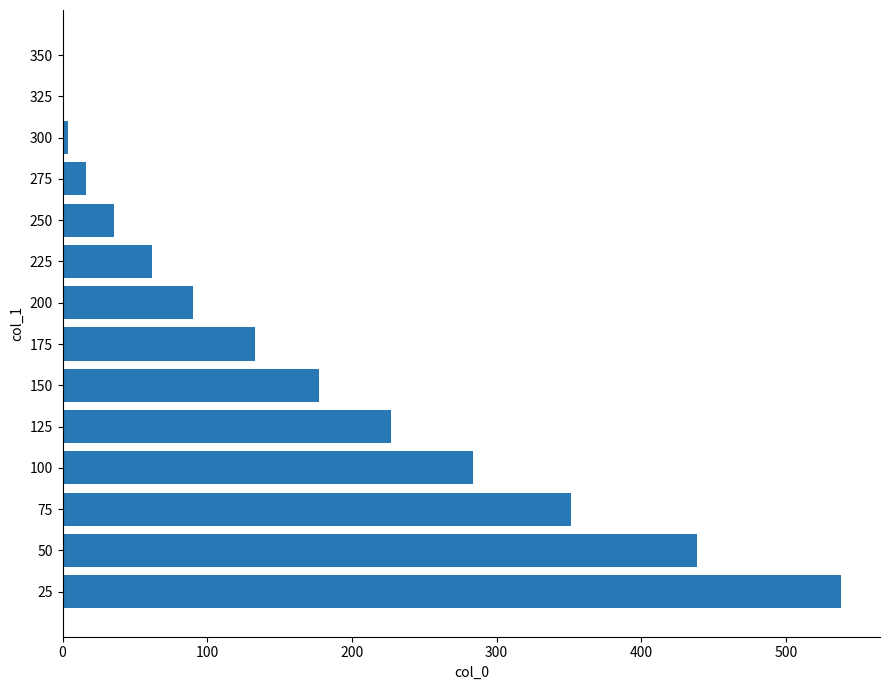

What is the change in value from 150 to 250?

-141.9